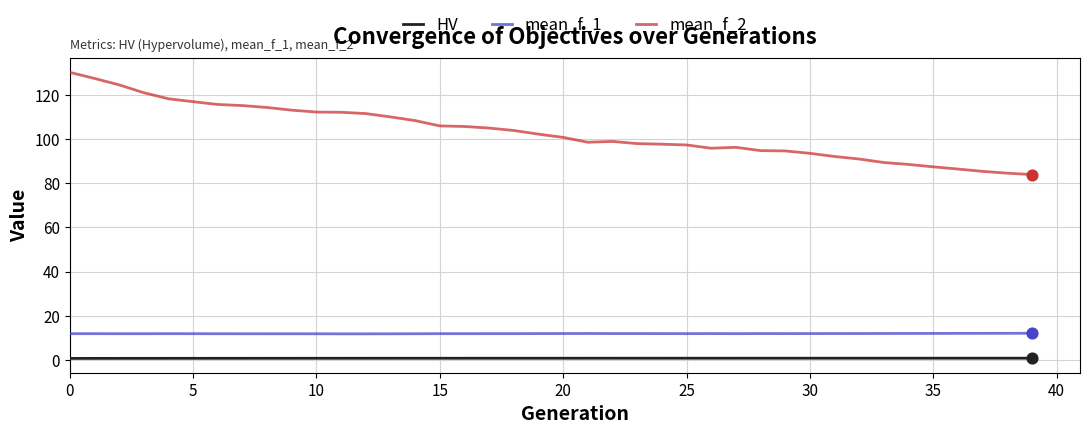

Which series has the largest total across all categories?

mean_f_2